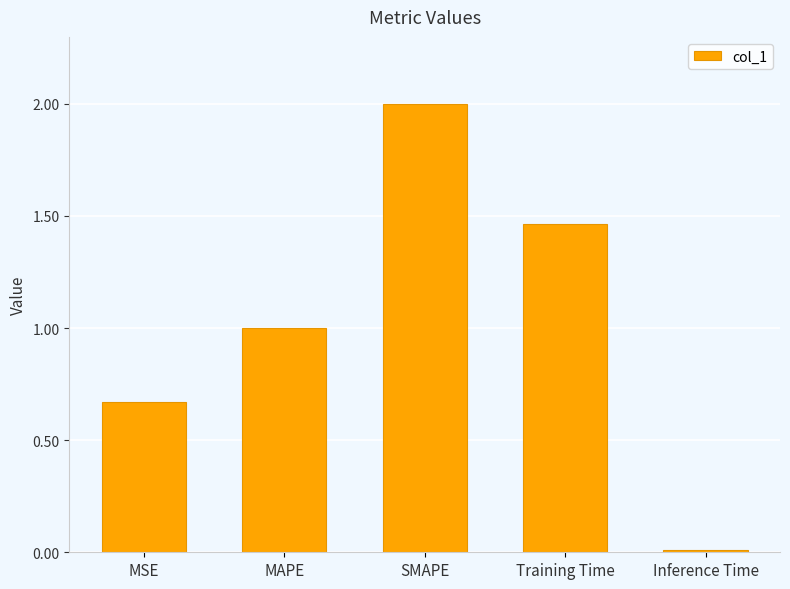

What is the label of the 5th bar from the right?

MSE